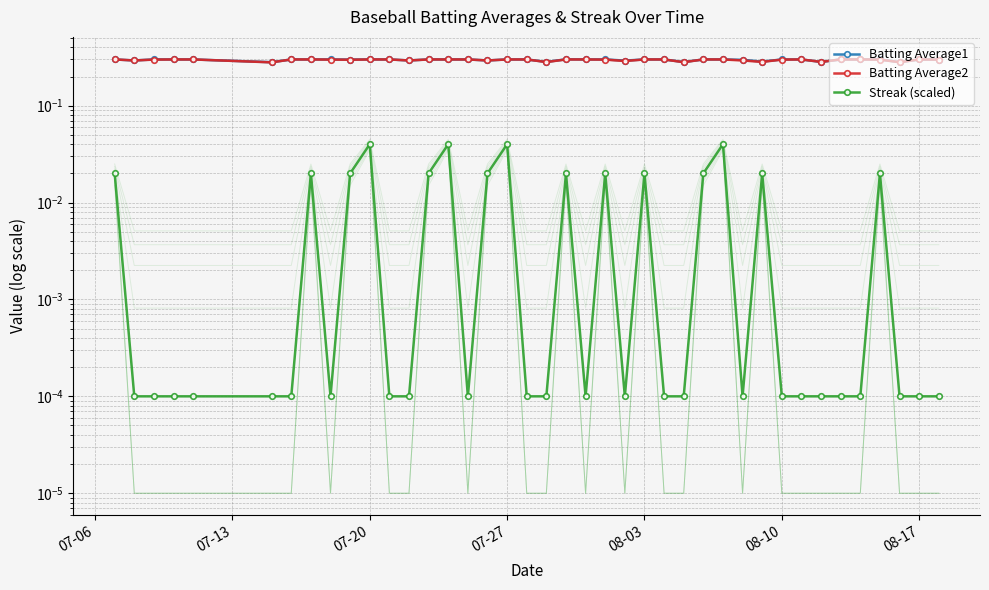

What is the approximate value of Batting Average2 at 07-27?

0.3